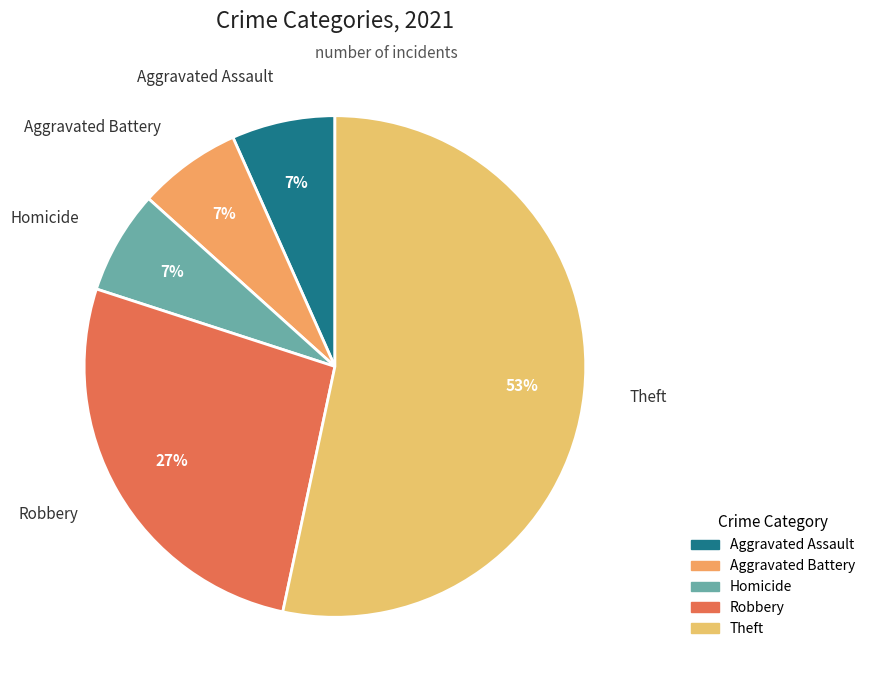

Is there a majority slice in this chart?

Yes